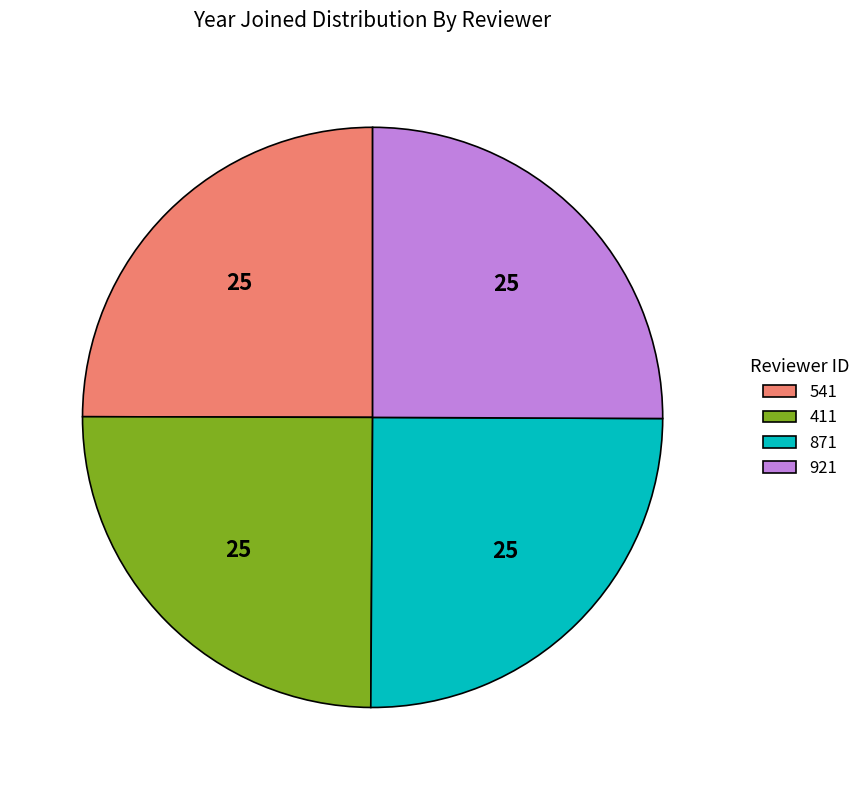

The 541 slice represents 25% of the pie. True or false?

True